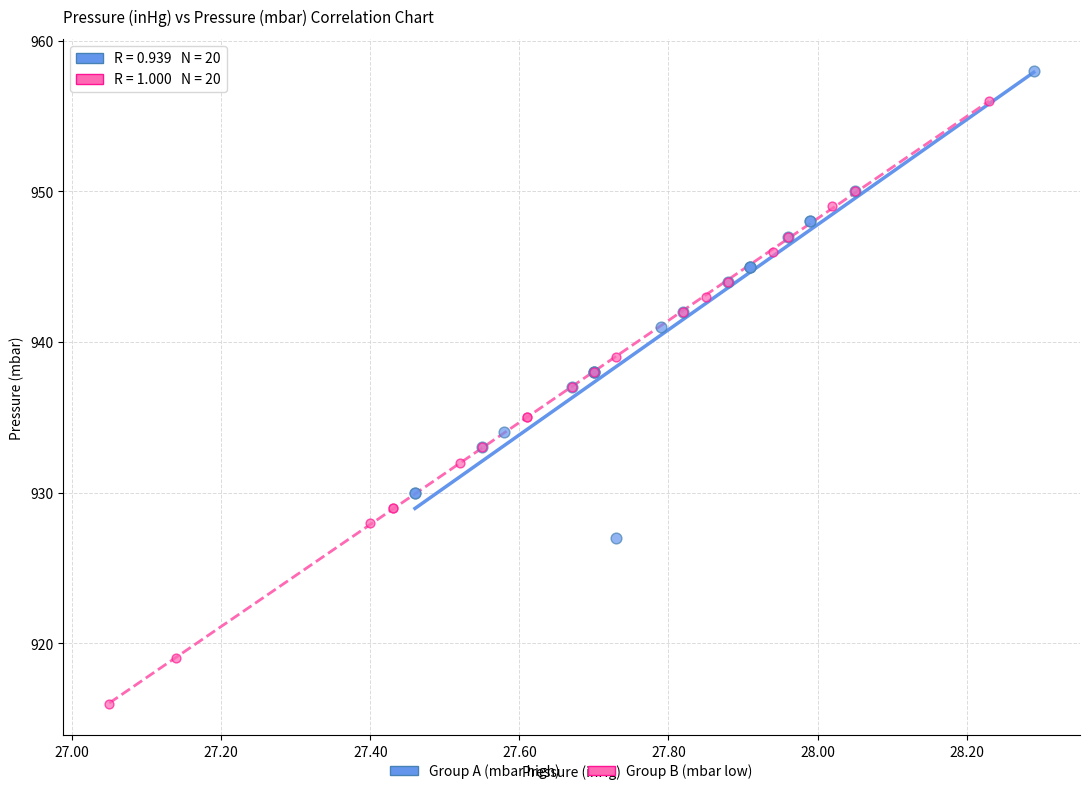

Which series has the widest spread of Y values?

Group B (mbar low)